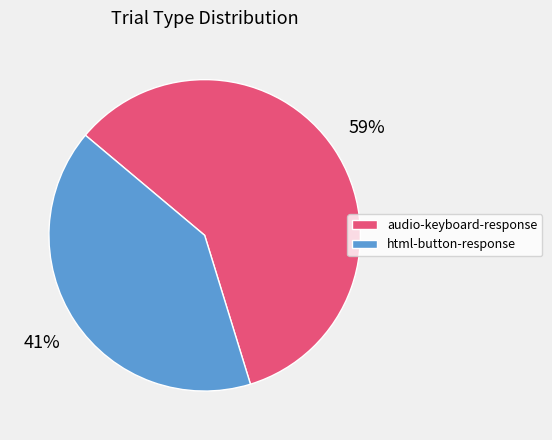

Is it true that audio-keyboard-response is 49% of the pie?

False